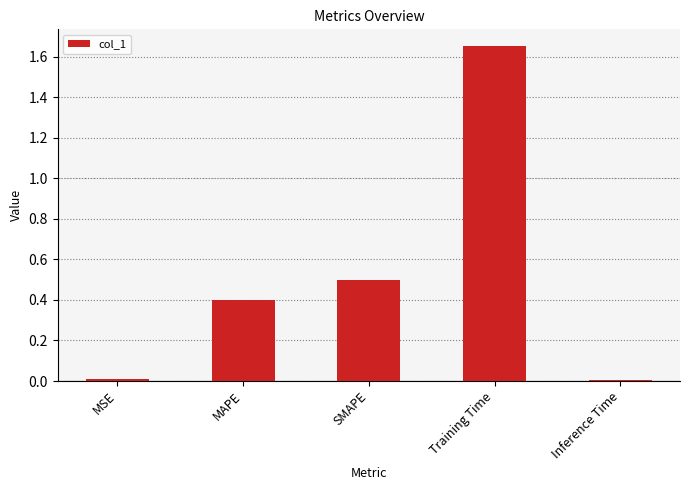

The chart shows a value of 0.5 at SMAPE. True or false?

True